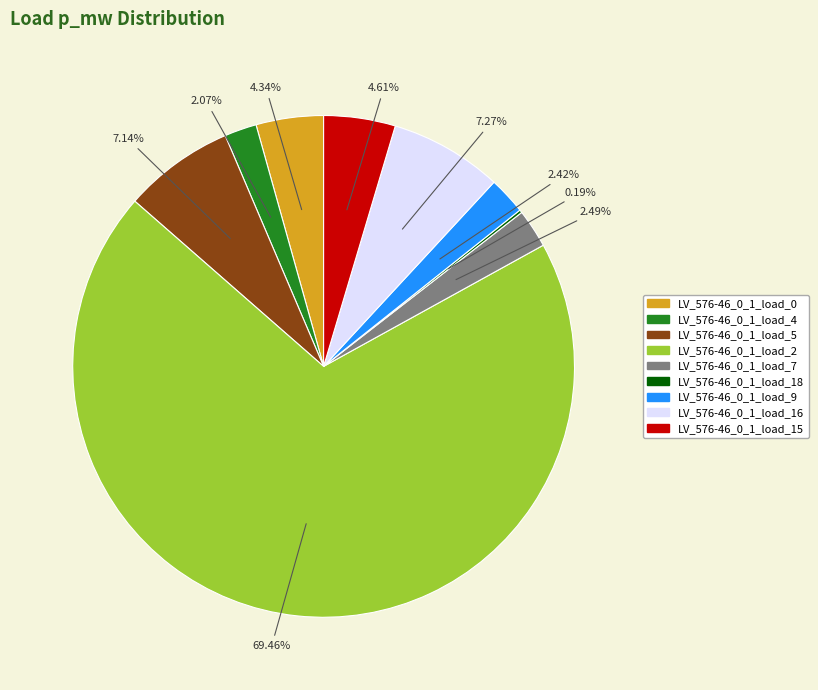

To the nearest percent, what is the difference between the LV_576-46_0_1_load_2 and LV_576-46_0_1_load_9 slice percentages?

67%